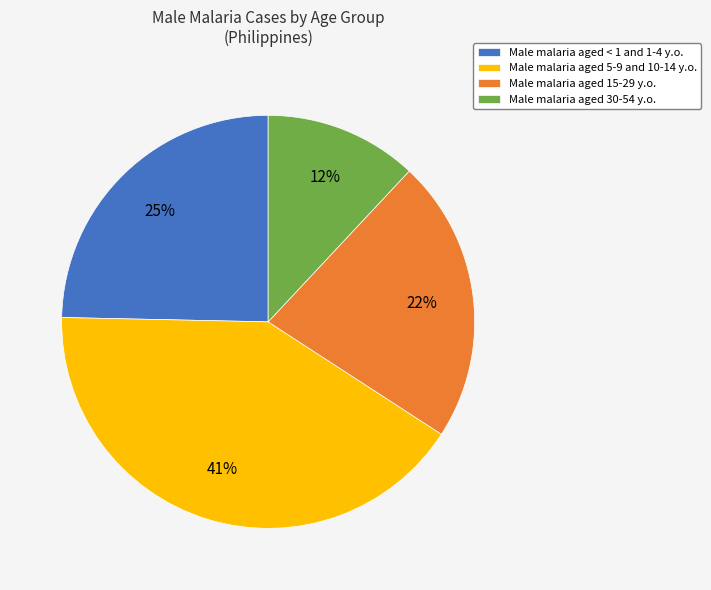

Does Male malaria aged < 1 and 1-4 y.o. account for over 50% of the chart?

No